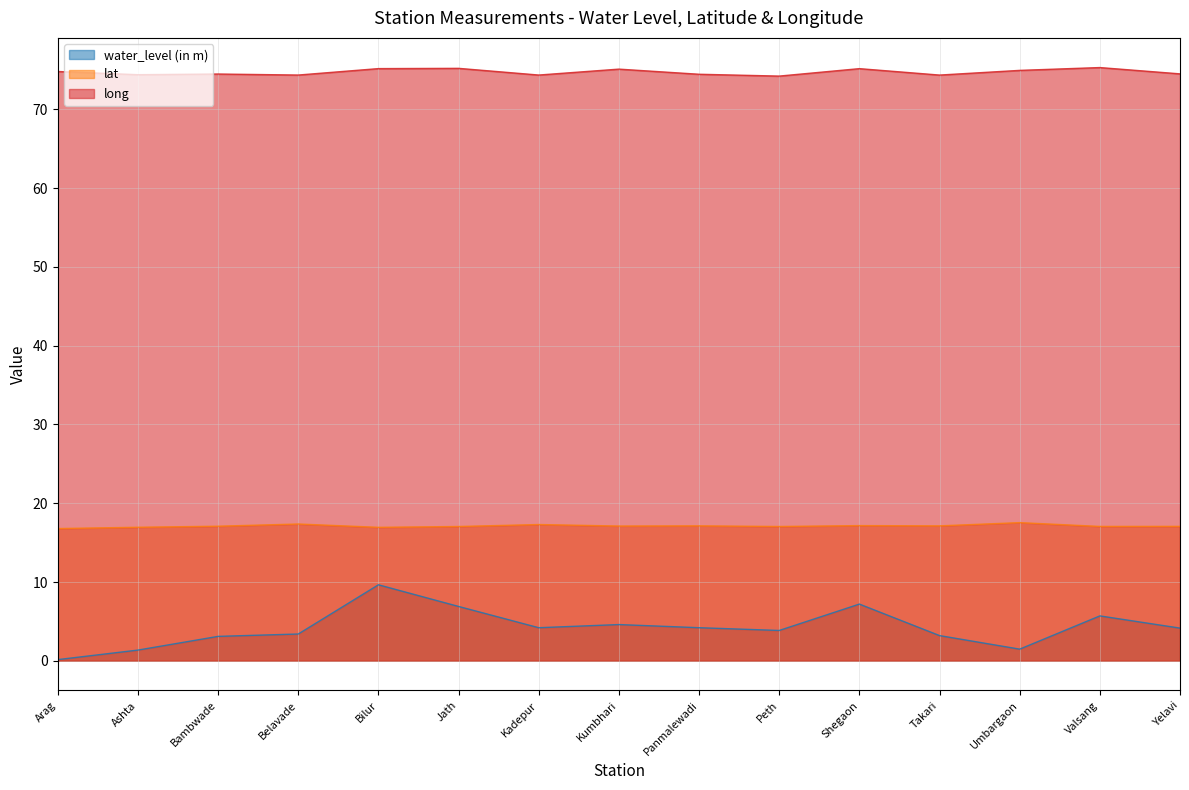

How many data points does each series have?

15